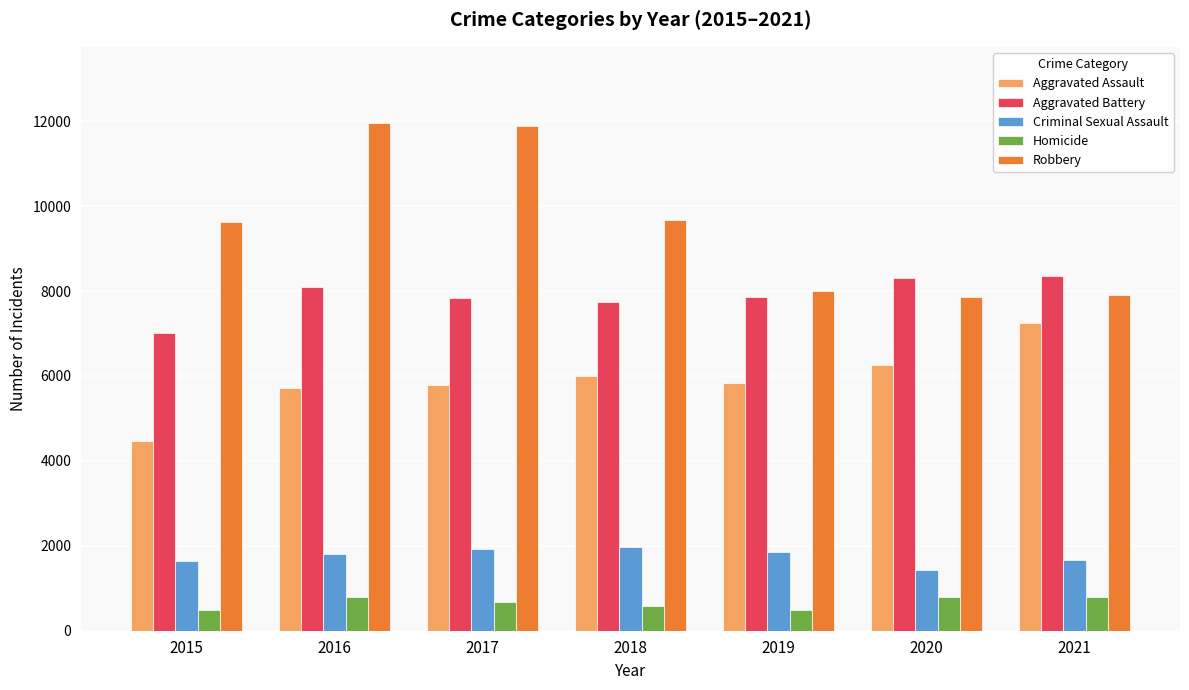

What is the total value across all series at 2016?

28348